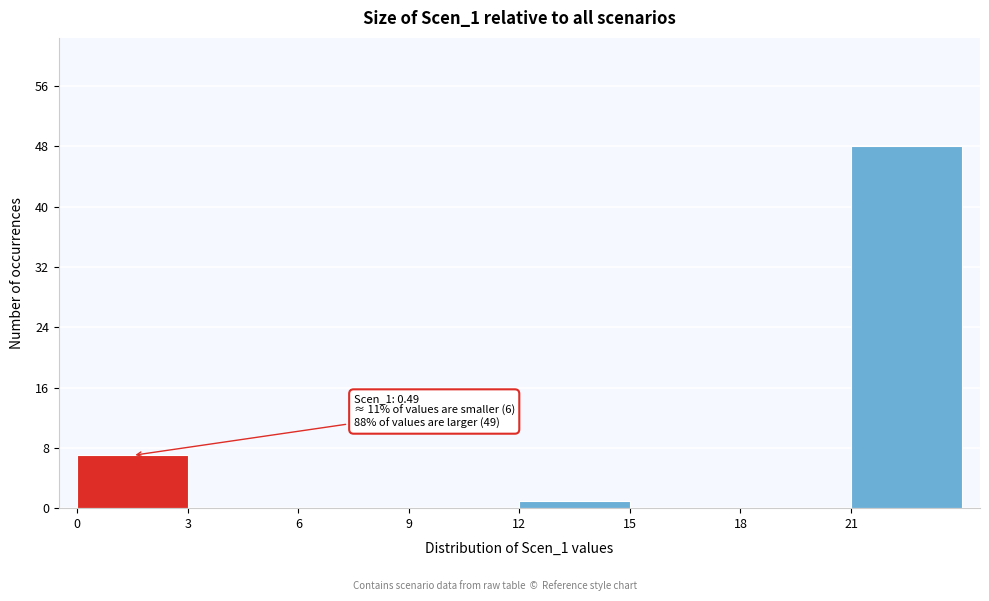

Over which range of the x-axis is the bar tallest?

21 to 24